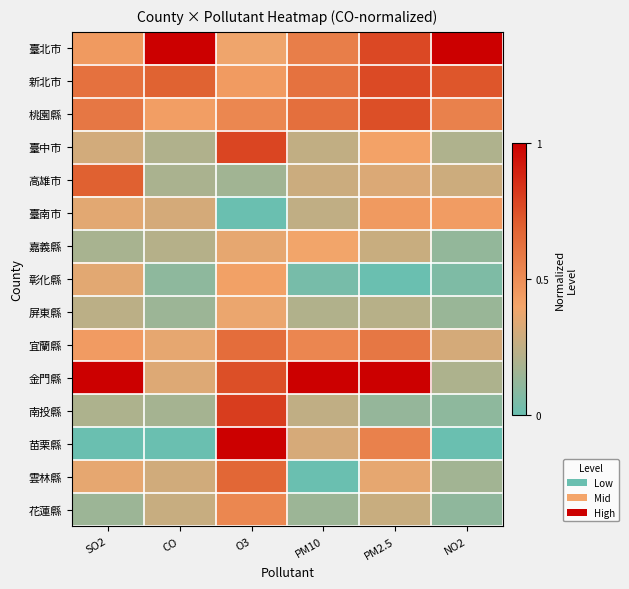

Reading left to right, transcribe all the data shown in this chart.

臺北市: SO2=0.4	CO=1.0	O3=0.4	PM10=0.6	PM2.5=0.8	NO2=1.0
新北市: SO2=0.6	CO=0.7	O3=0.4	PM10=0.6	PM2.5=0.8	NO2=0.7
桃園縣: SO2=0.6	CO=0.4	O3=0.5	PM10=0.6	PM2.5=0.8	NO2=0.6
臺中市: SO2=0.3	CO=0.2	O3=0.8	PM10=0.3	PM2.5=0.4	NO2=0.2
高雄市: SO2=0.7	CO=0.2	O3=0.2	PM10=0.3	PM2.5=0.3	NO2=0.3
臺南市: SO2=0.3	CO=0.3	O3=0.0	PM10=0.2	PM2.5=0.4	NO2=0.4
嘉義縣: SO2=0.2	CO=0.2	O3=0.4	PM10=0.4	PM2.5=0.3	NO2=0.1
彰化縣: SO2=0.3	CO=0.1	O3=0.4	PM10=0.0	PM2.5=0.0	NO2=0.1
屏東縣: SO2=0.2	CO=0.1	O3=0.4	PM10=0.2	PM2.5=0.2	NO2=0.1
宜蘭縣: SO2=0.4	CO=0.4	O3=0.6	PM10=0.5	PM2.5=0.6	NO2=0.3
金門縣: SO2=1.0	CO=0.3	O3=0.8	PM10=1.0	PM2.5=1.0	NO2=0.2
南投縣: SO2=0.2	CO=0.2	O3=0.8	PM10=0.2	PM2.5=0.1	NO2=0.1
苗栗縣: SO2=0.0	CO=0.0	O3=1.0	PM10=0.3	PM2.5=0.6	NO2=0.0
雲林縣: SO2=0.4	CO=0.3	O3=0.7	PM10=0.0	PM2.5=0.4	NO2=0.2
花蓮縣: SO2=0.1	CO=0.3	O3=0.5	PM10=0.1	PM2.5=0.3	NO2=0.1